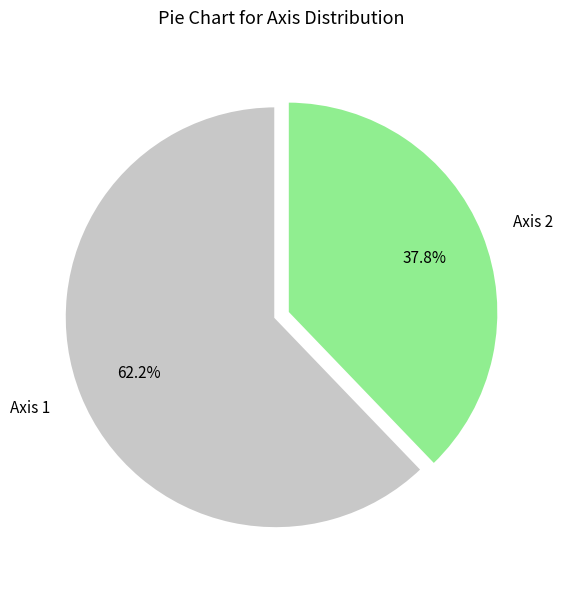

Which has a higher value, Axis 1 or Axis 2?

Axis 1